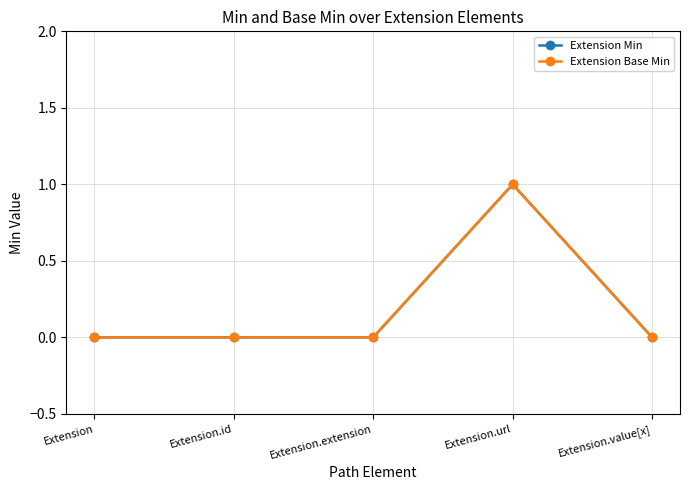

What is the label of the 1st point from the right?

Extension.value[x]